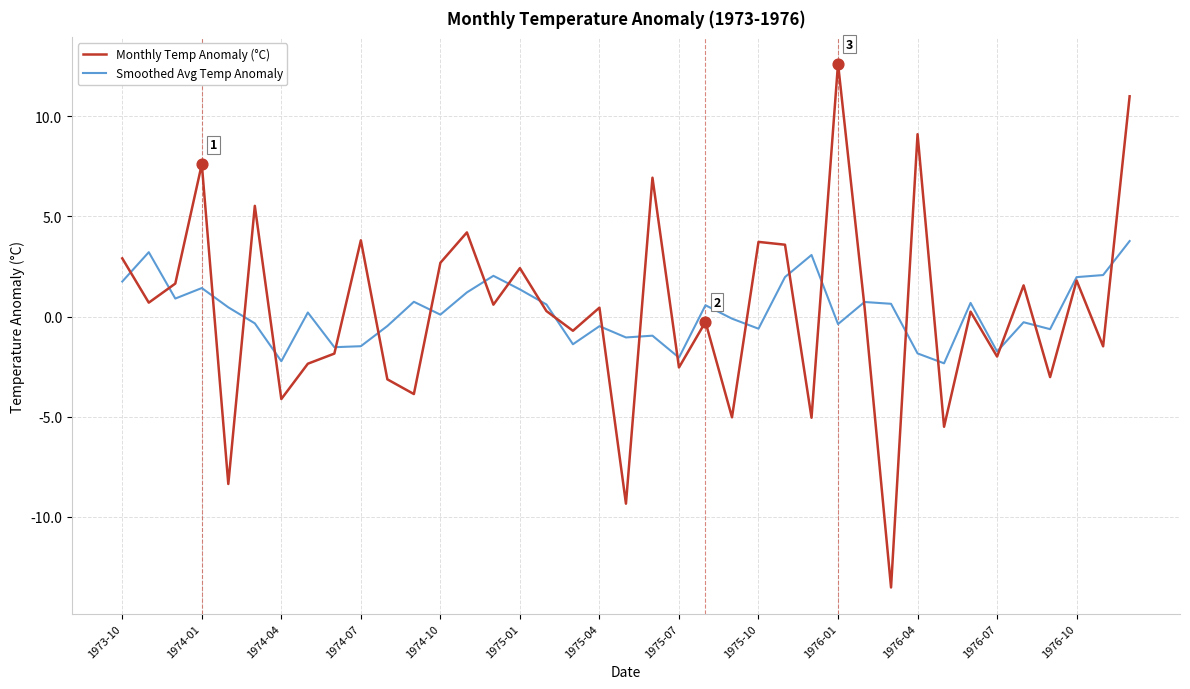

What are all the series names shown in the legend?

Monthly Temp Anomaly (°C), Smoothed Avg Temp Anomaly